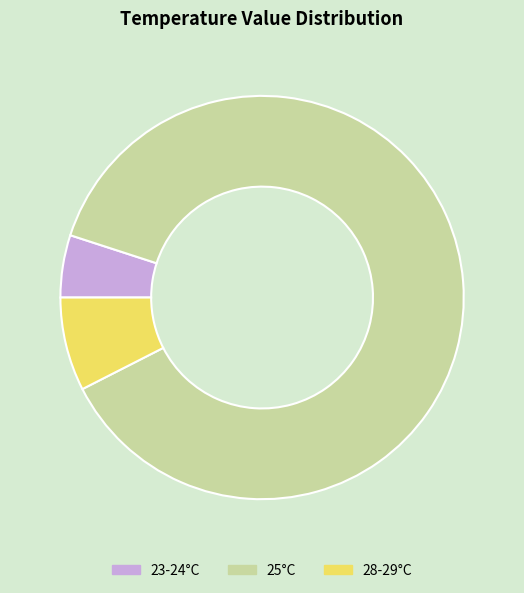

What is the smallest slice in the pie chart?

23-24°C